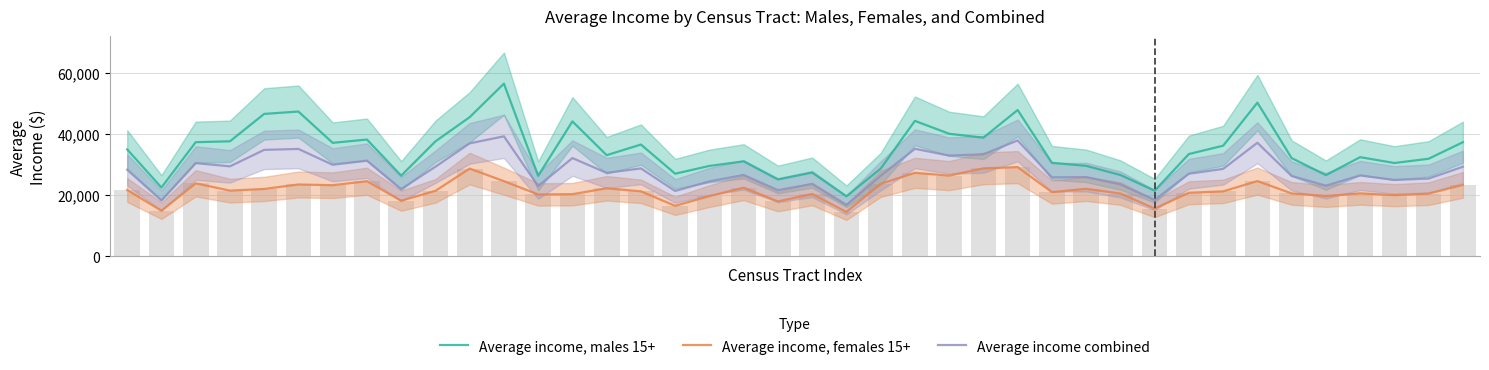

What is the difference between the highest and lowest values at 14?

10842